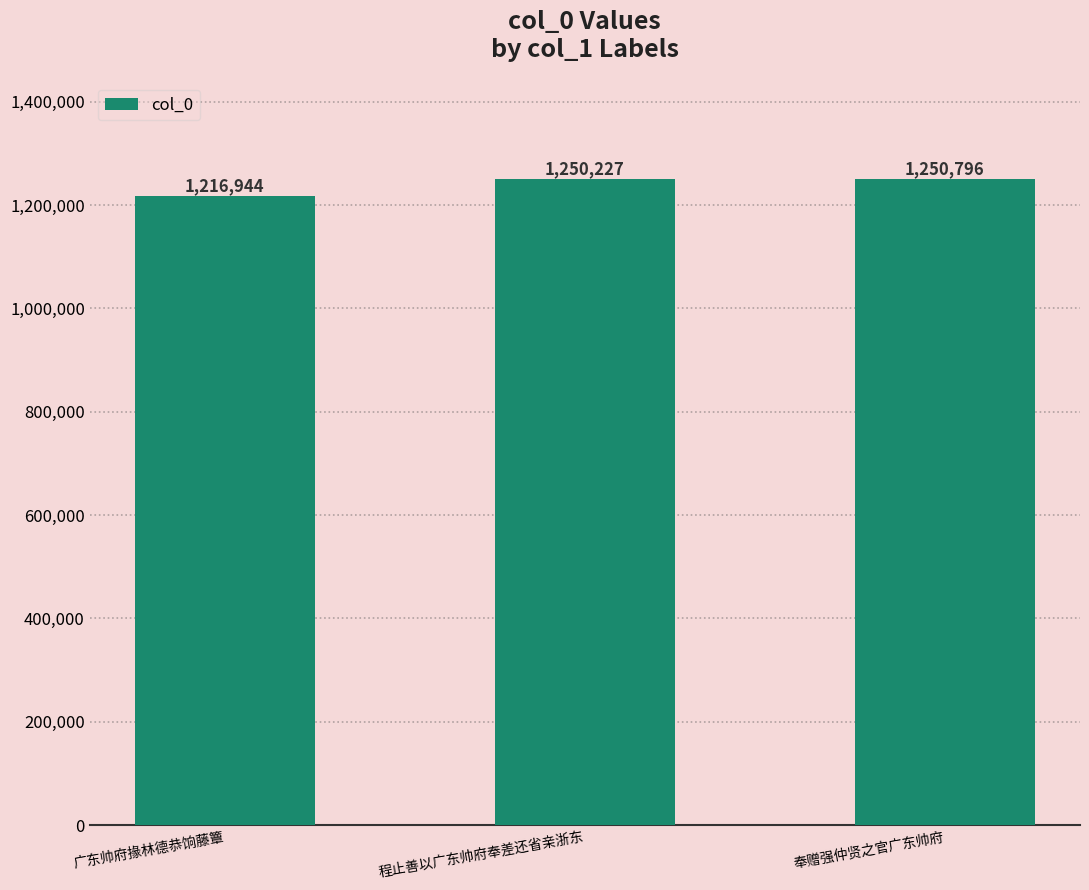

Count the number of data series in this chart.

1